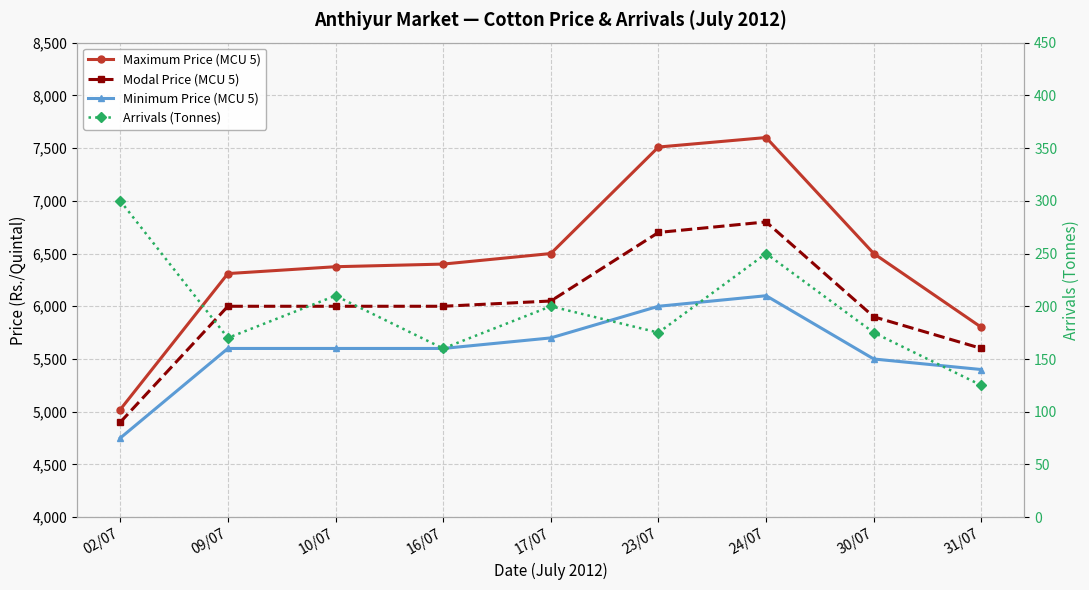

How many lines are shown in the chart?

4